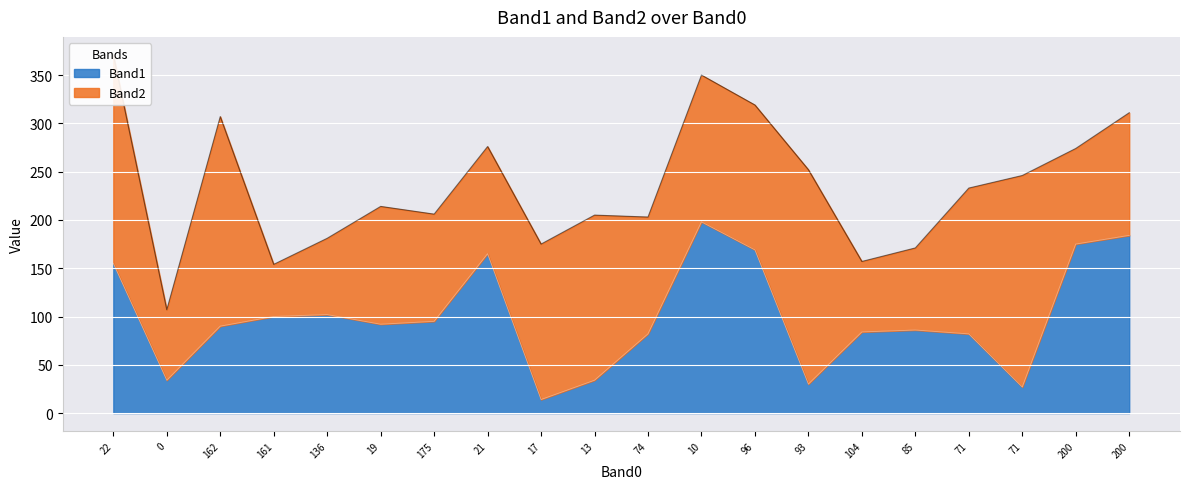

Reading left to right, what are all the values shown in this chart?

22=155	0=34	162=90	161=100	136=102	19=92	175=95	21=165	17=14	13=34	74=82	10=198	96=169	93=30	104=84	85=86	71=82	71=27	200=175	200=184